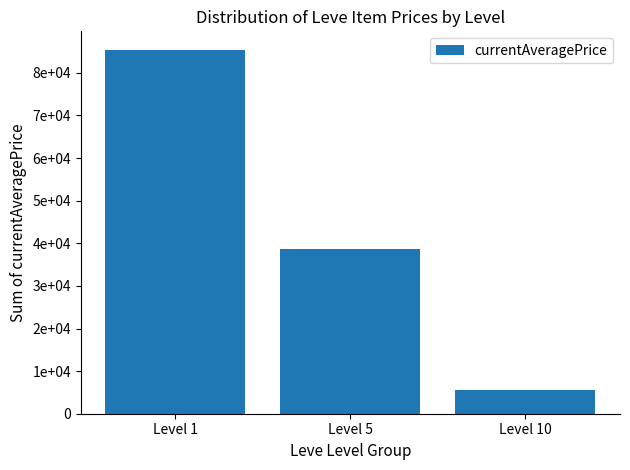

Which category has the highest value across all series?

Level 1